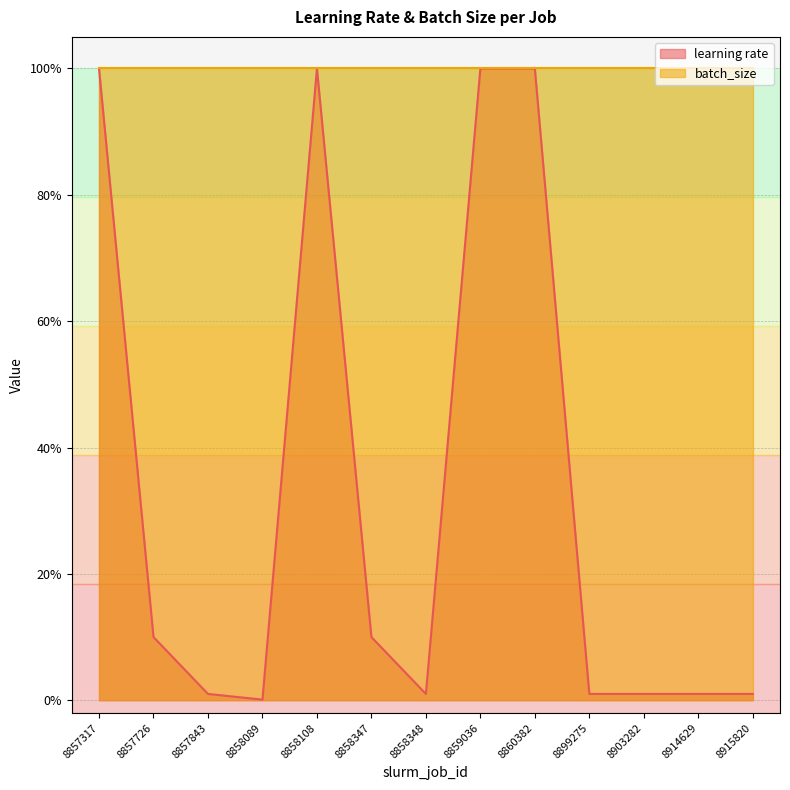

Reading right to left, extract all data points from this chart.

8915820=0.0	8914629=0.0	8903282=0.0	8899275=0.0	8860382=1.0	8859036=1.0	8858348=0.0	8858347=0.1	8858108=1.0	8858089=0.0	8857843=0.0	8857726=0.1	8857317=1.0